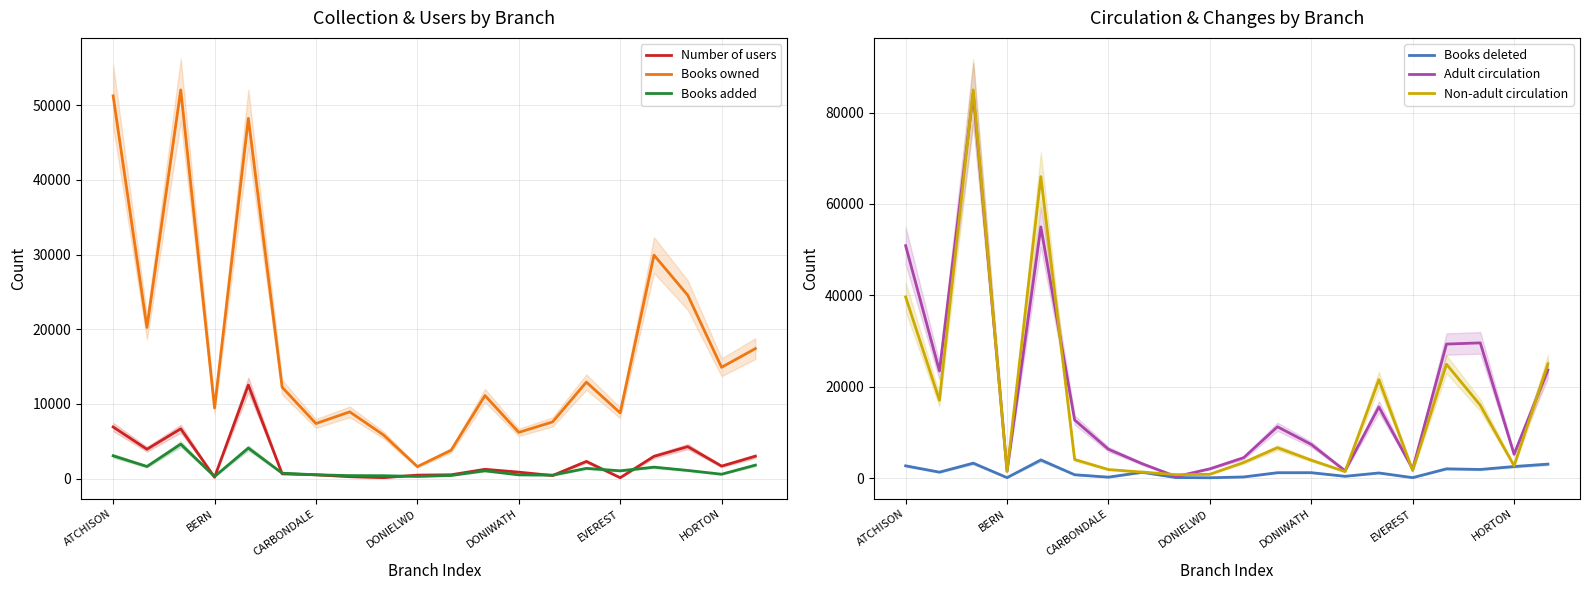

Reading left to right, transcribe all the data shown in this chart.

Number of users: 6909	3925	6667	179	12524	631	508	247	126	461	508	1241	860	409	2293	113	2973	4275	1667	2994
Books owned: 51246	20234	52042	9454	48235	12227	7369	8932	5836	1596	3796	11118	6183	7583	12916	8792	29922	24546	14899	17406
Books added: 3051	1620	4607	273	4084	723	504	396	382	286	420	1040	498	459	1366	1039	1528	1088	581	1800
Books deleted: 2672	1282	3251	82	3954	714	189	1260	101	55	234	1163	1170	377	1106	81	2011	1873	2516	3043
Adult circulation: 50872	23427	84168	1522	54970	12701	6294	3124	322	2013	4447	11223	7352	1590	15565	1971	29325	29587	5205	23647
Non-adult circulation: 39629	17029	84975	1464	65990	4048	1856	1299	733	819	3402	6634	3908	1409	21545	1633	24910	15931	2678	24977